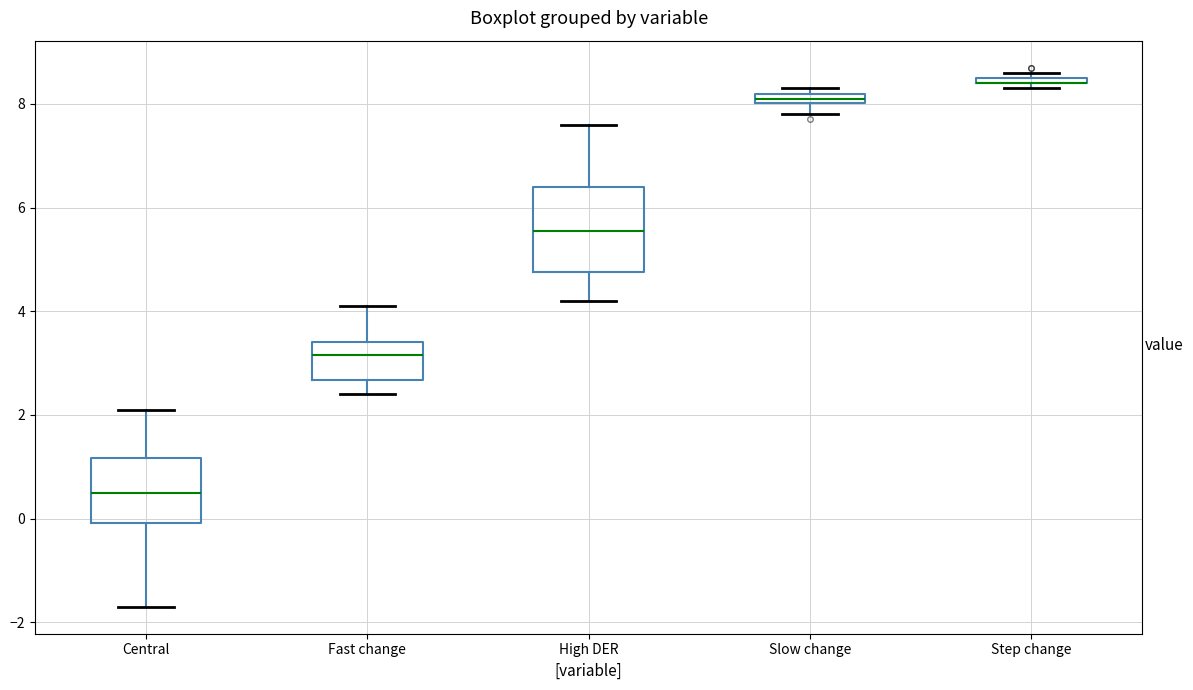

Where is the lower edge of the box for Fast change on the y-axis? The values are not printed on the chart, so give them approximately, as read against the axis.

2.6